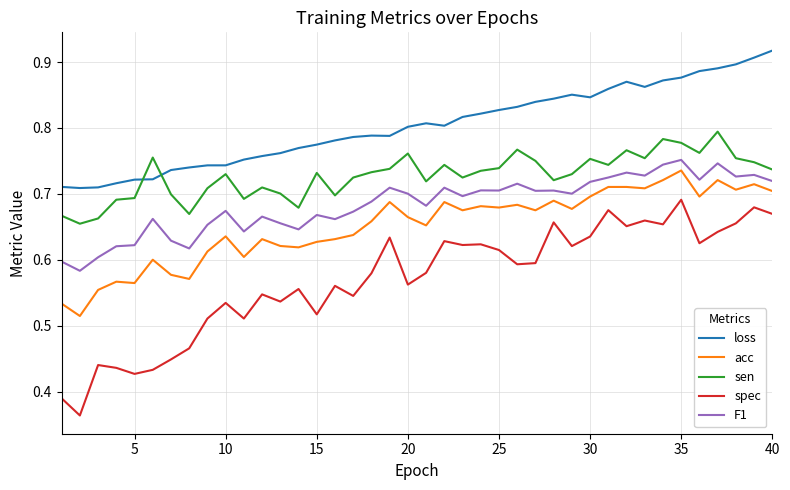

True or false: sen and loss intersect in this chart.

True